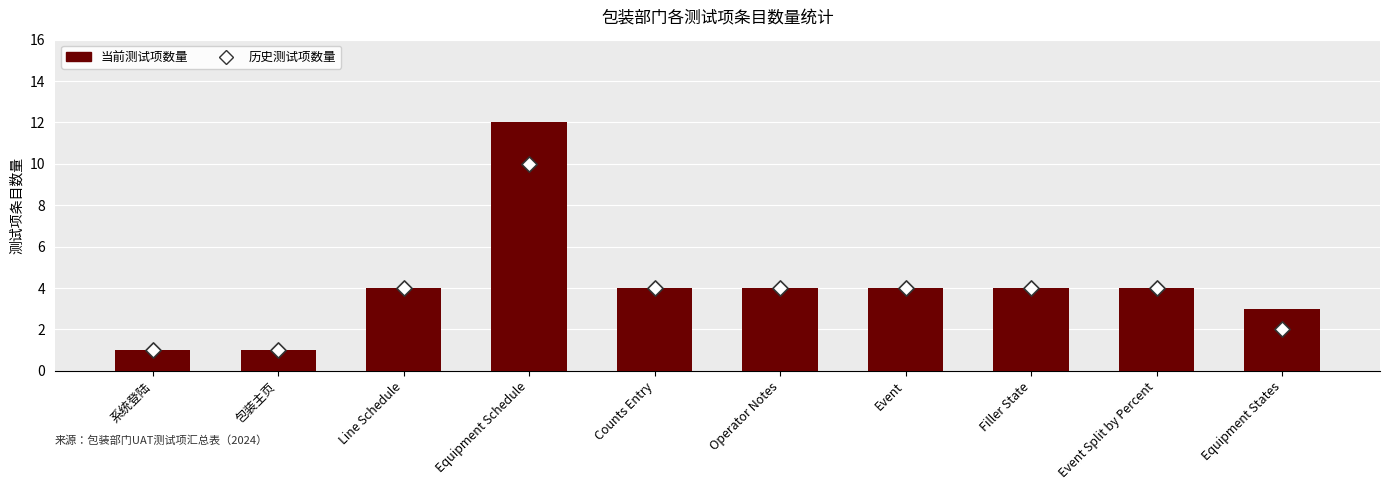

Which series has the largest total across all categories?

当前测试项数量